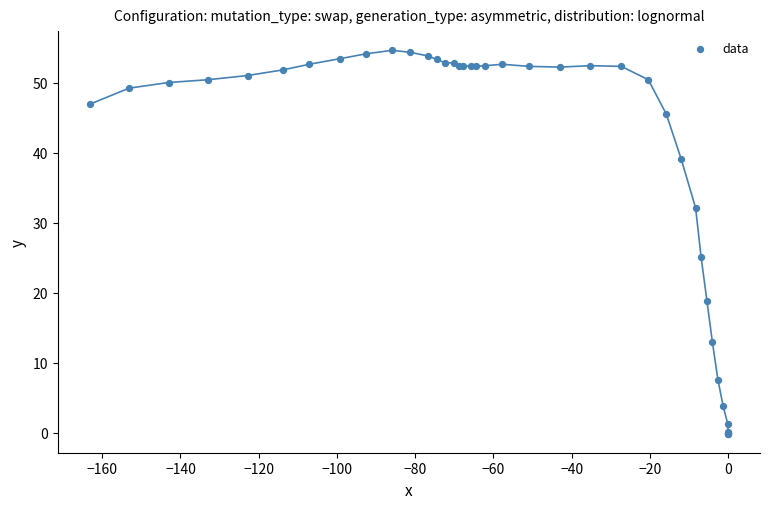

What Y value in the scatter plot is closest to 27?

25.1